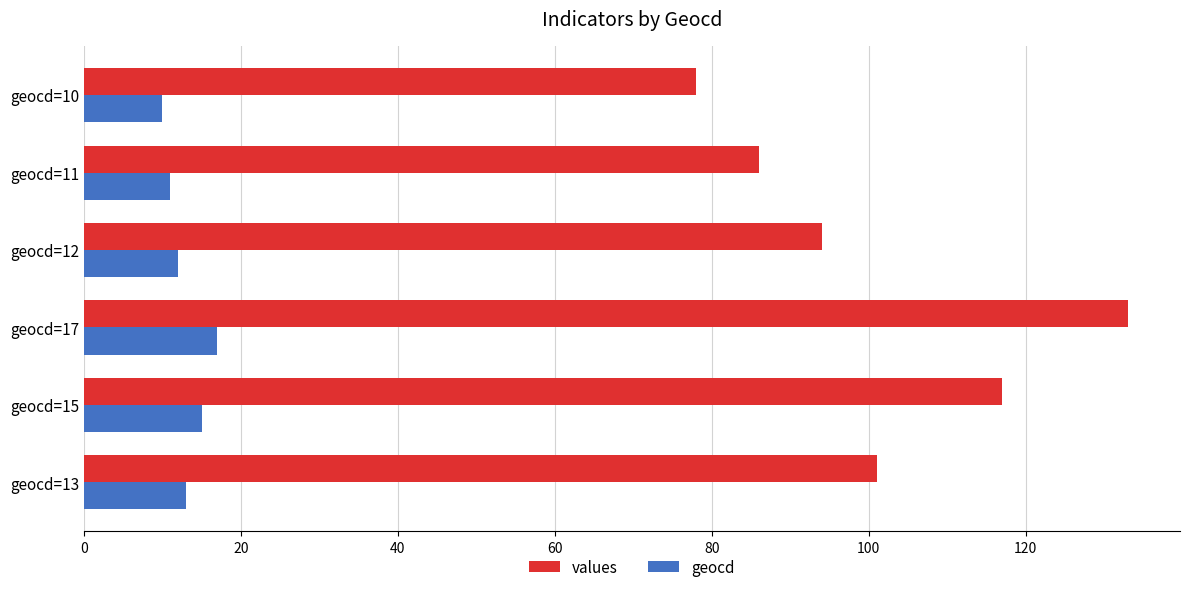

Which series has the largest range (max minus min)?

values